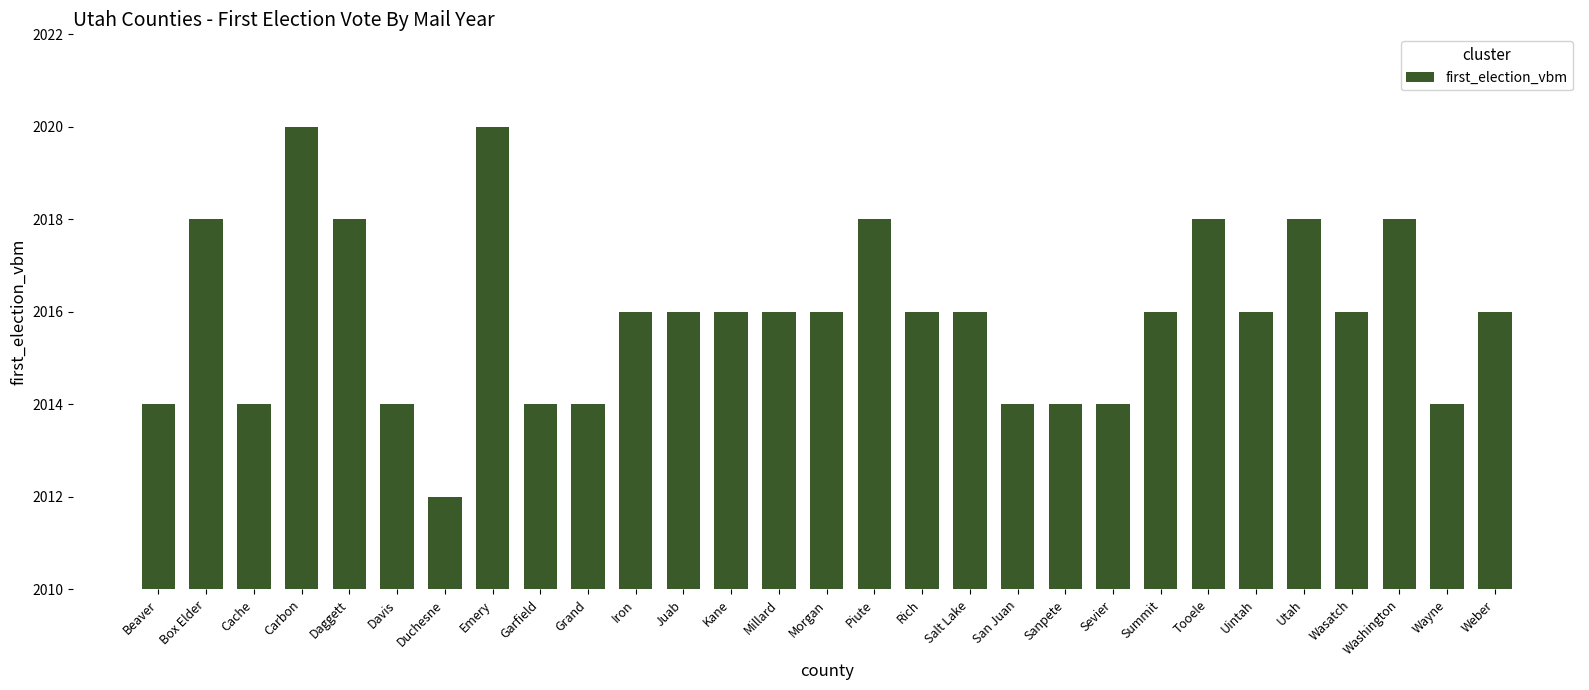

What is the change in value from Grand to Iron?

+2